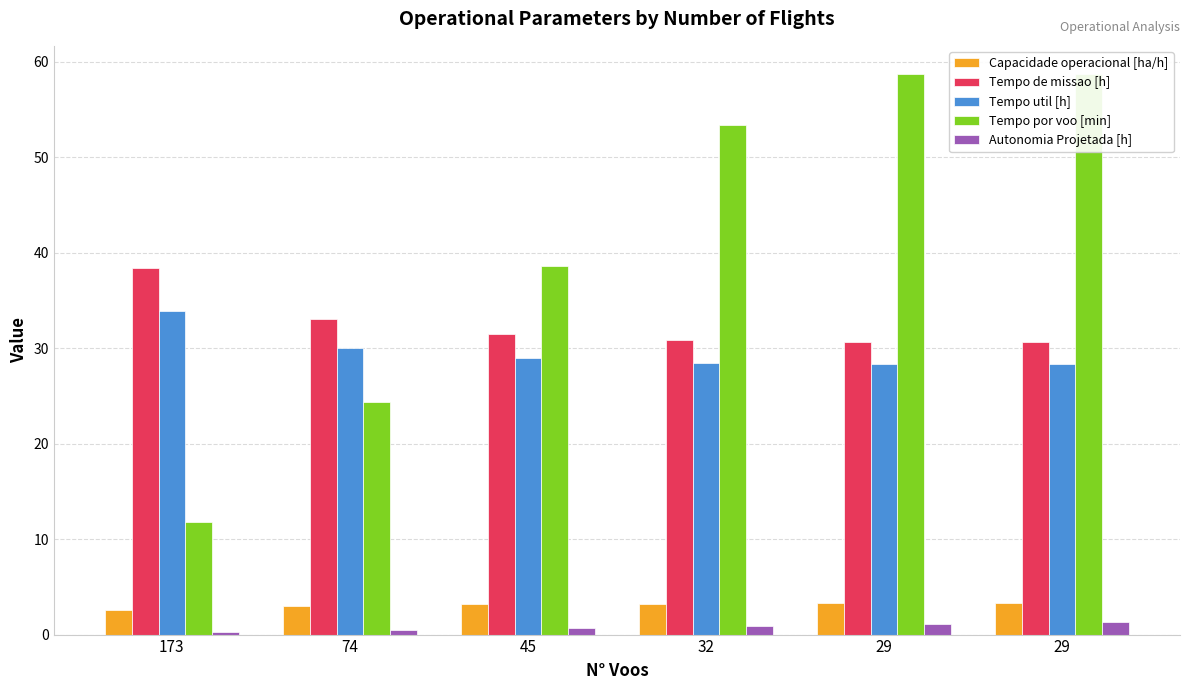

What are all the series names shown in the legend?

Capacidade operacional [ha/h], Tempo de missao [h], Tempo util [h], Tempo por voo [min], Autonomia Projetada [h]